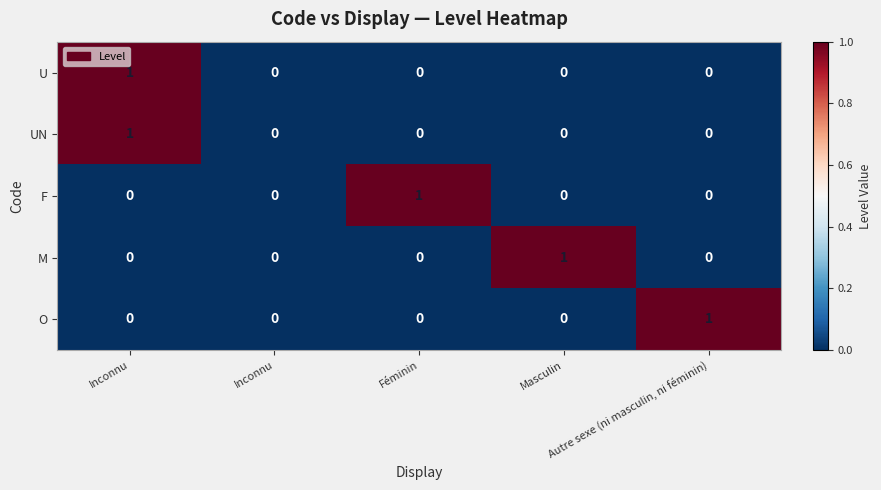

List the series in order of their peak value, highest first.

U, UN, F, M, O